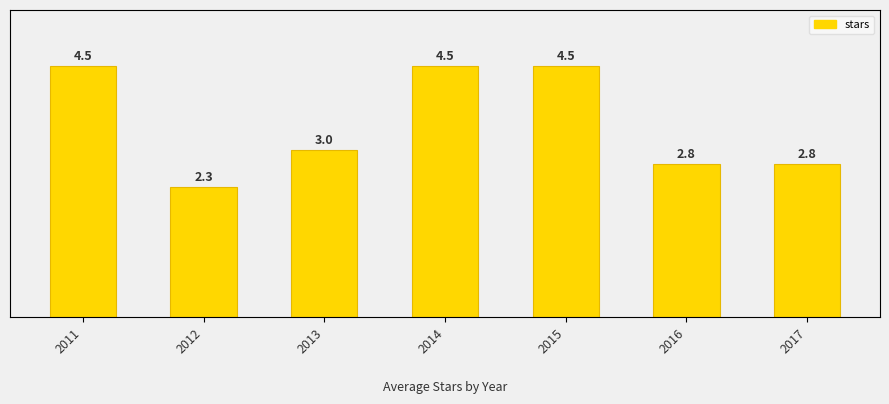

Where does the data first go above 3?

2011